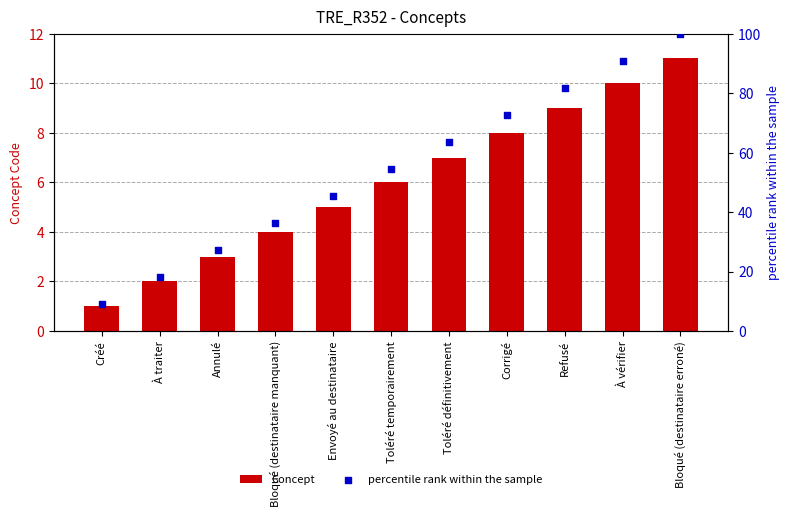

Which series contains the lowest Y value?

Concept